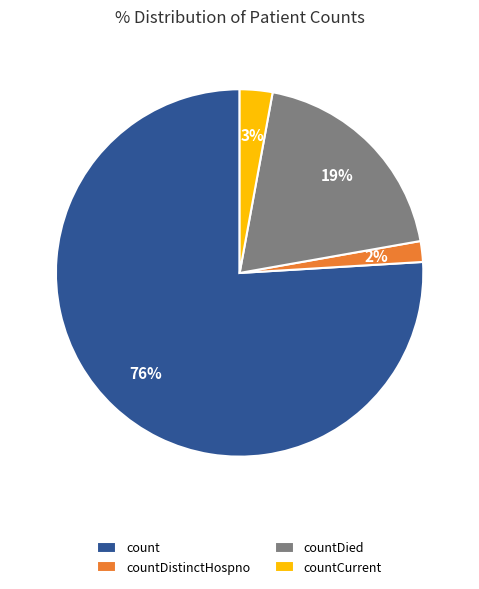

Do count and countDistinctHospno together represent more than half of the pie?

Yes